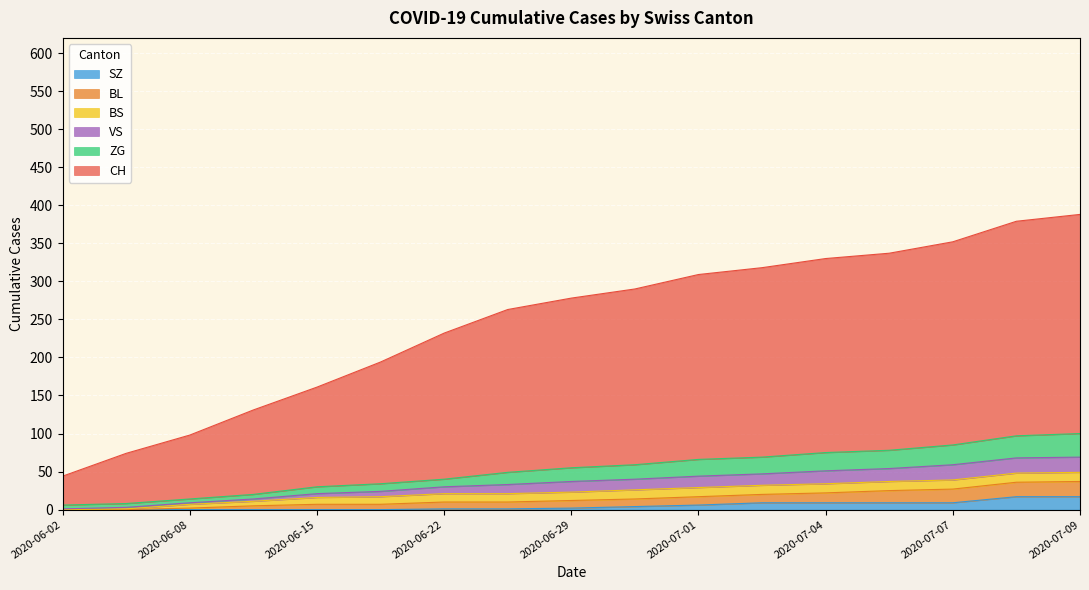

What are all the series names shown in the legend?

SZ, BL, BS, VS, ZG, CH